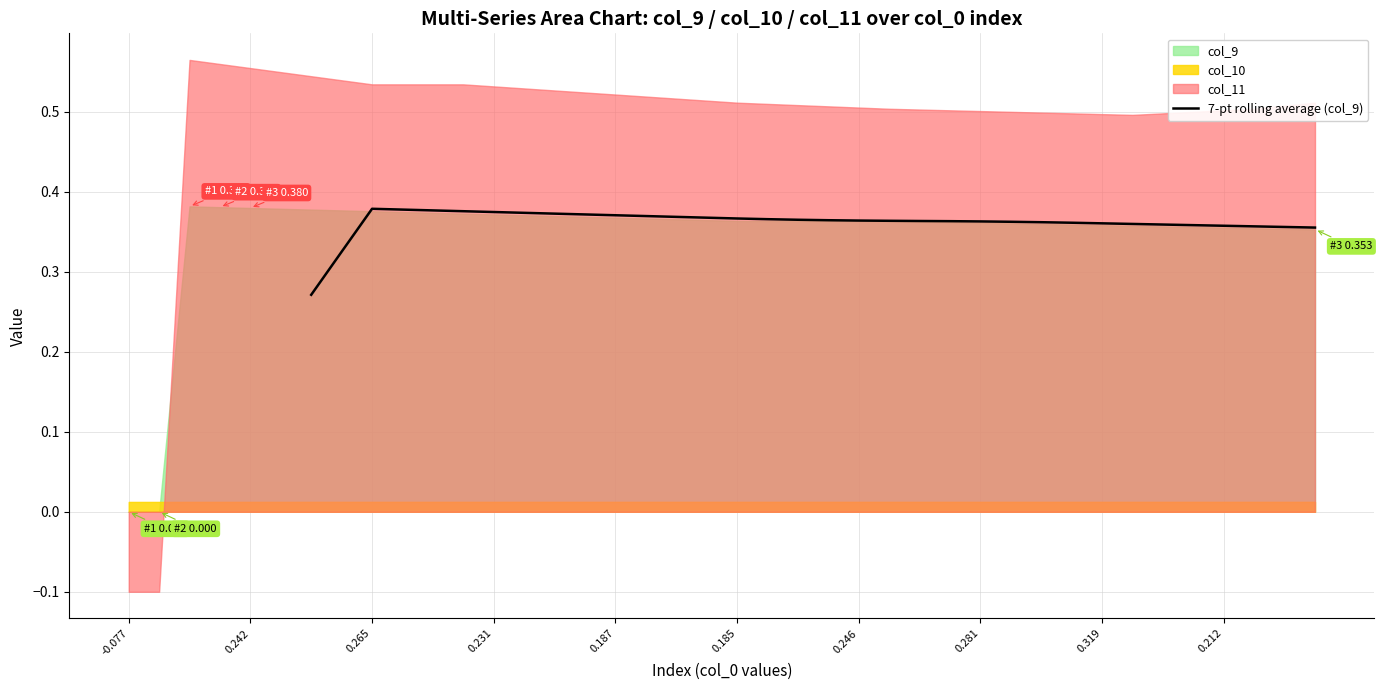

The 7-pt rolling average (col_9) series shows 0.2 at 0.212. True or false?

False